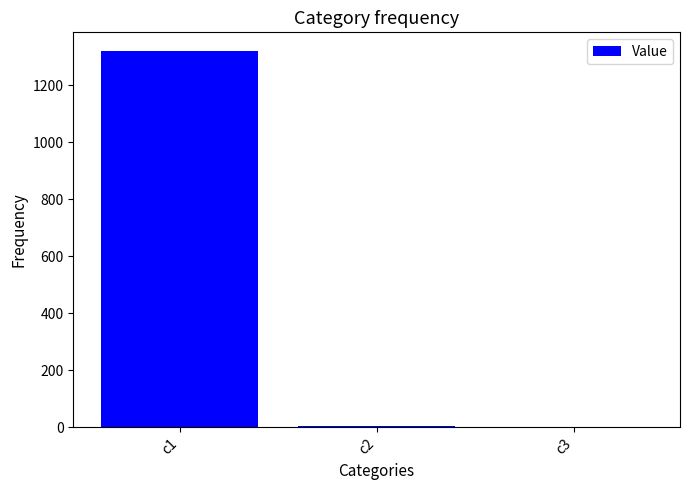

At which label does the data first exceed 5?

c1